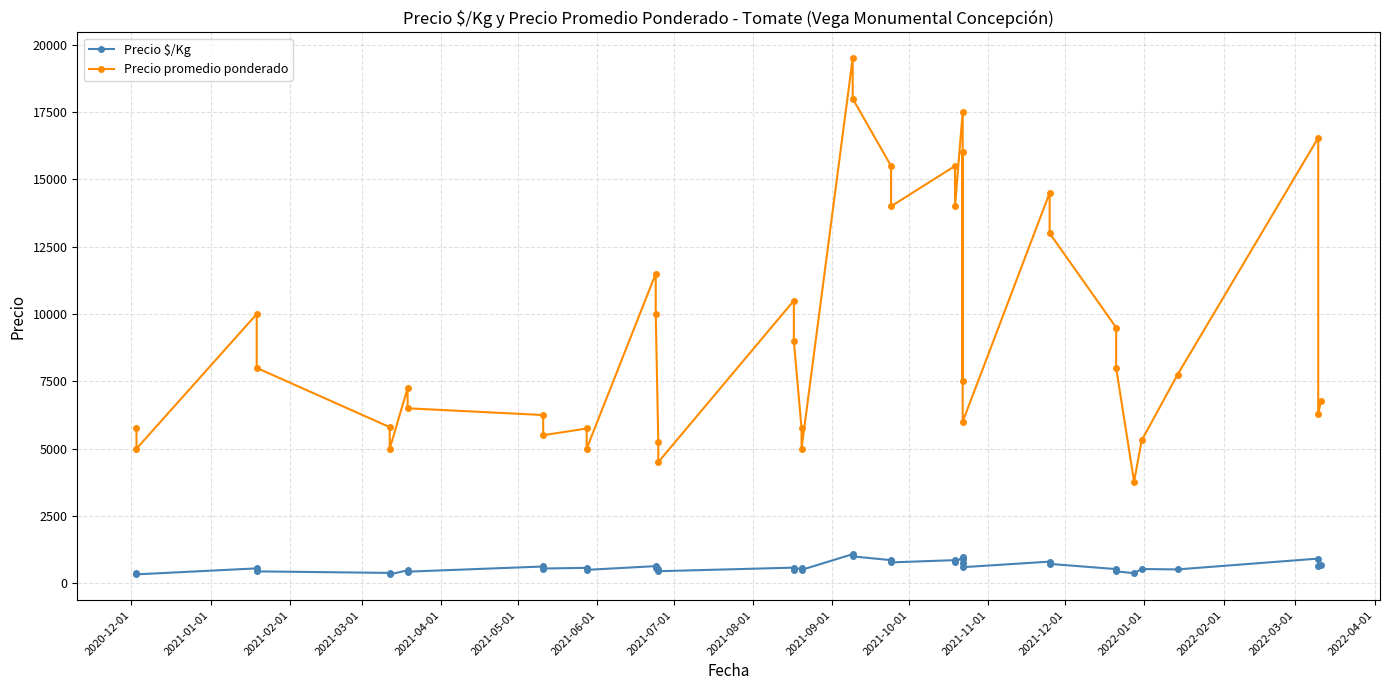

What is the smallest value displayed?

333